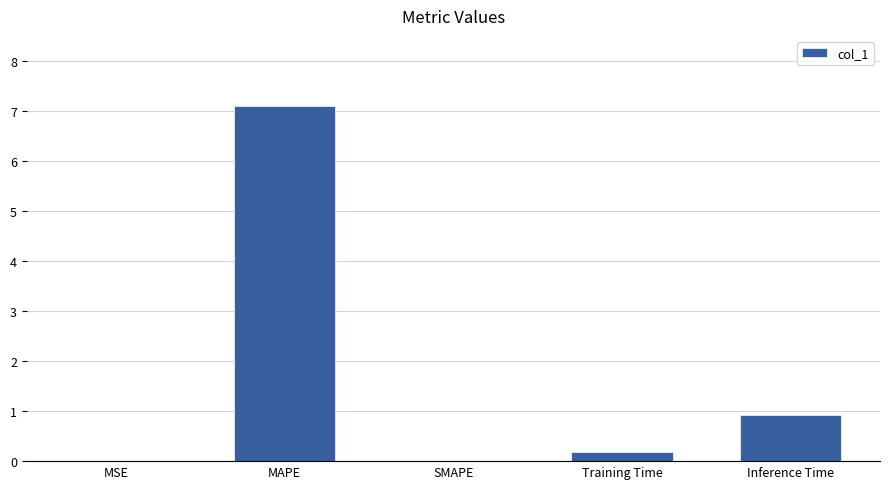

What is the sum of all values?

8.2